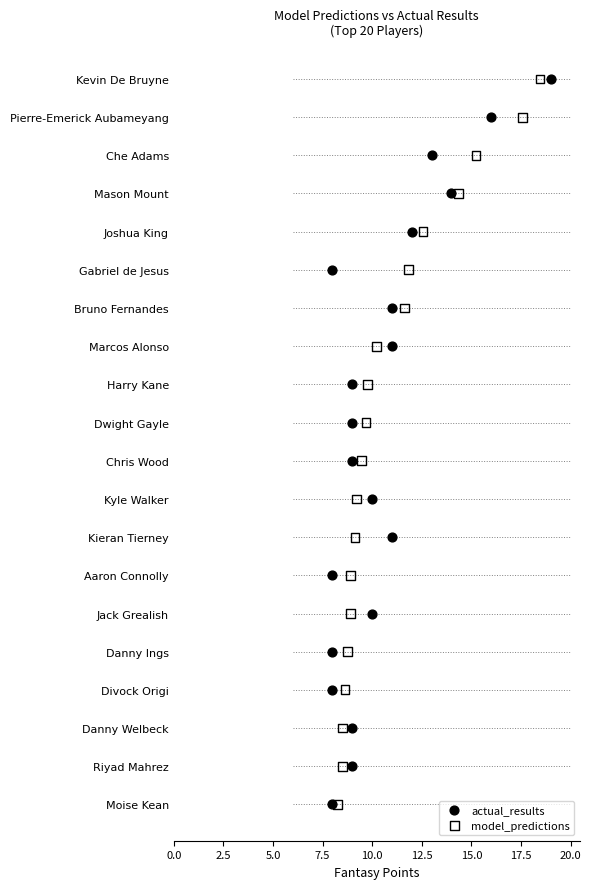

What are all the series names shown in the legend?

actual_results, model_predictions